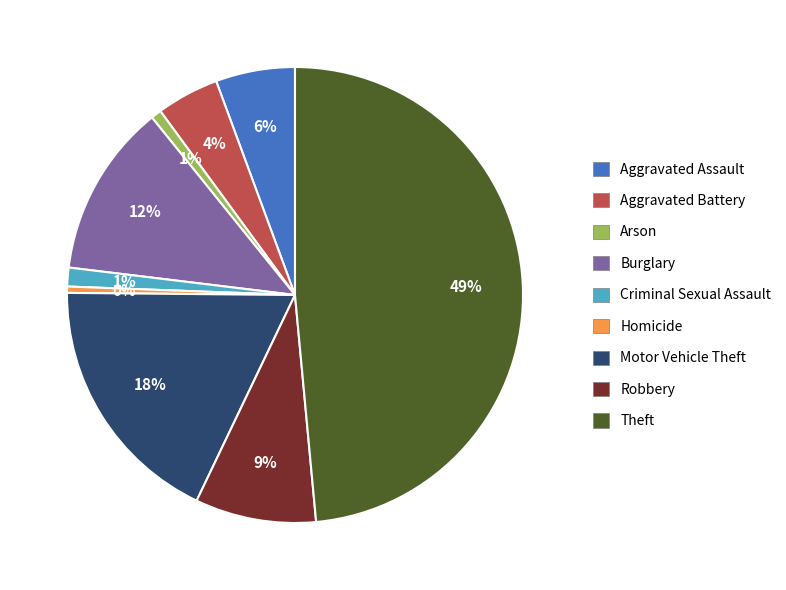

To the nearest percent, what portion does Arson represent?

1%